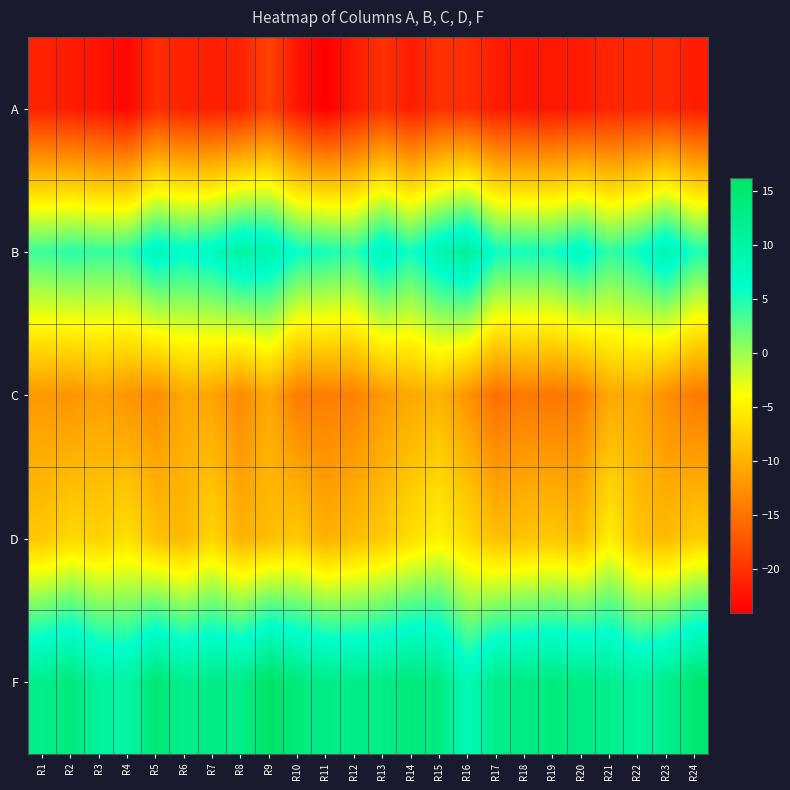

At which category is the sum across all series the highest?

R15